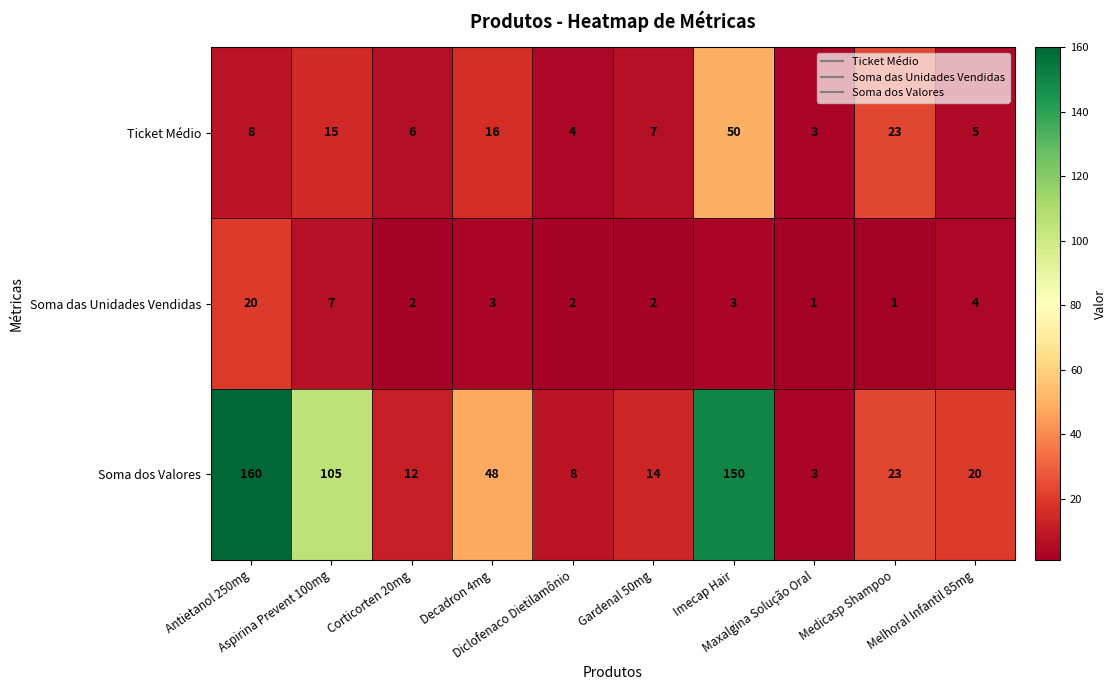

At how many categories does at least one series exceed 149?

2